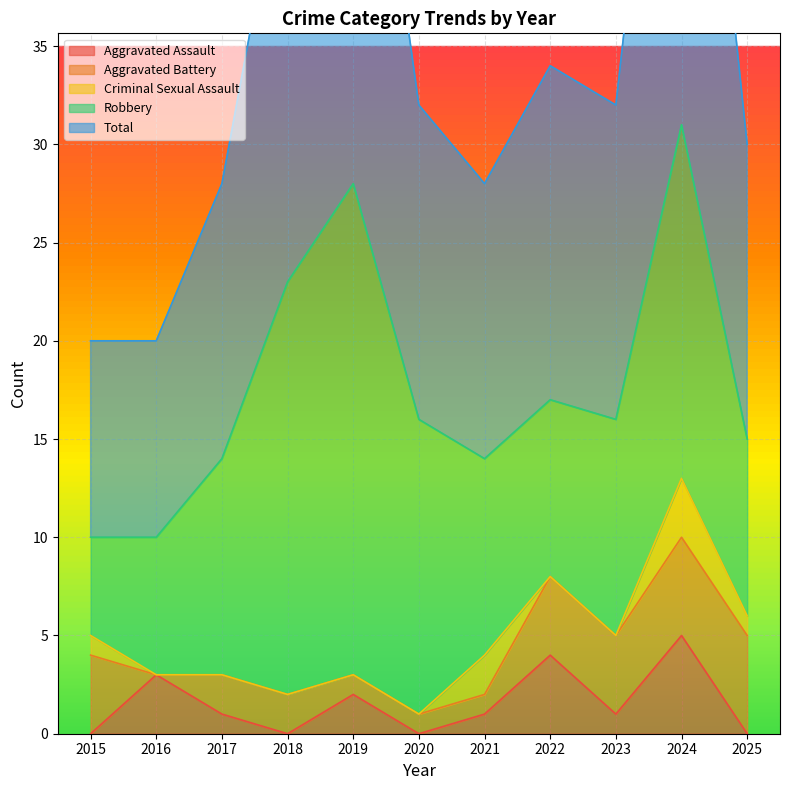

The value of Aggravated Assault at 2022 is 4. True or false?

True